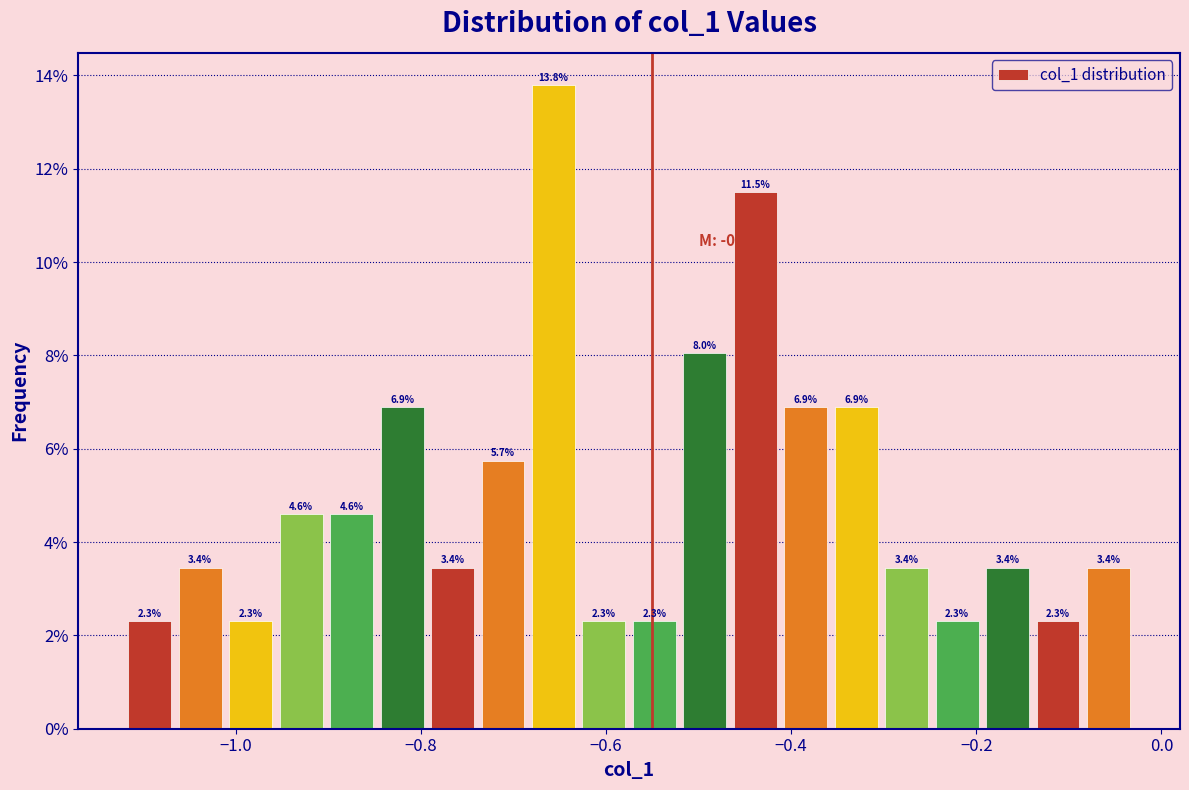

Around what value on the x-axis is the tallest bar? Give the approximate position of its centre, as read against the axis.

-0.66